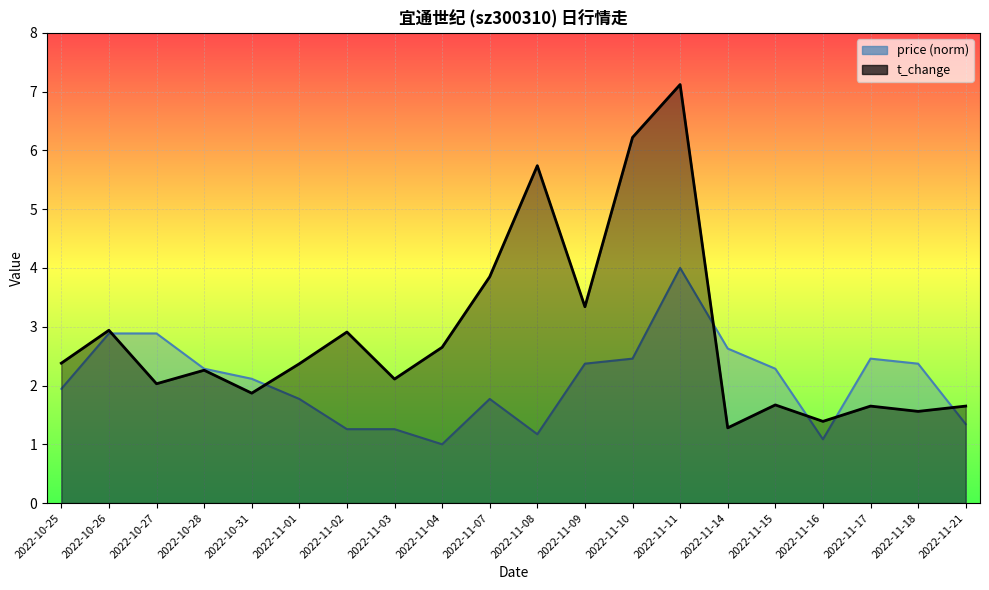

Which series changed the most between 2022-11-15 and 2022-11-18?

t_change